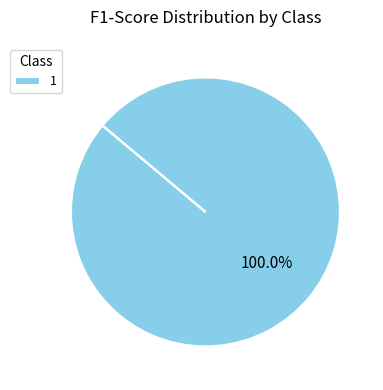

Rank the categories by value from highest to lowest.

1